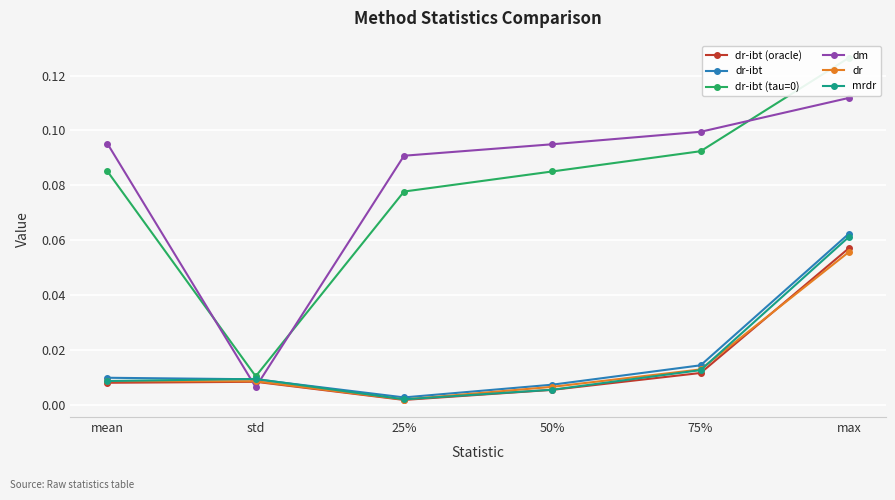

List the labels in order of dr-ibt (oracle) value, largest first.

max, 75%, std, mean, 50%, 25%